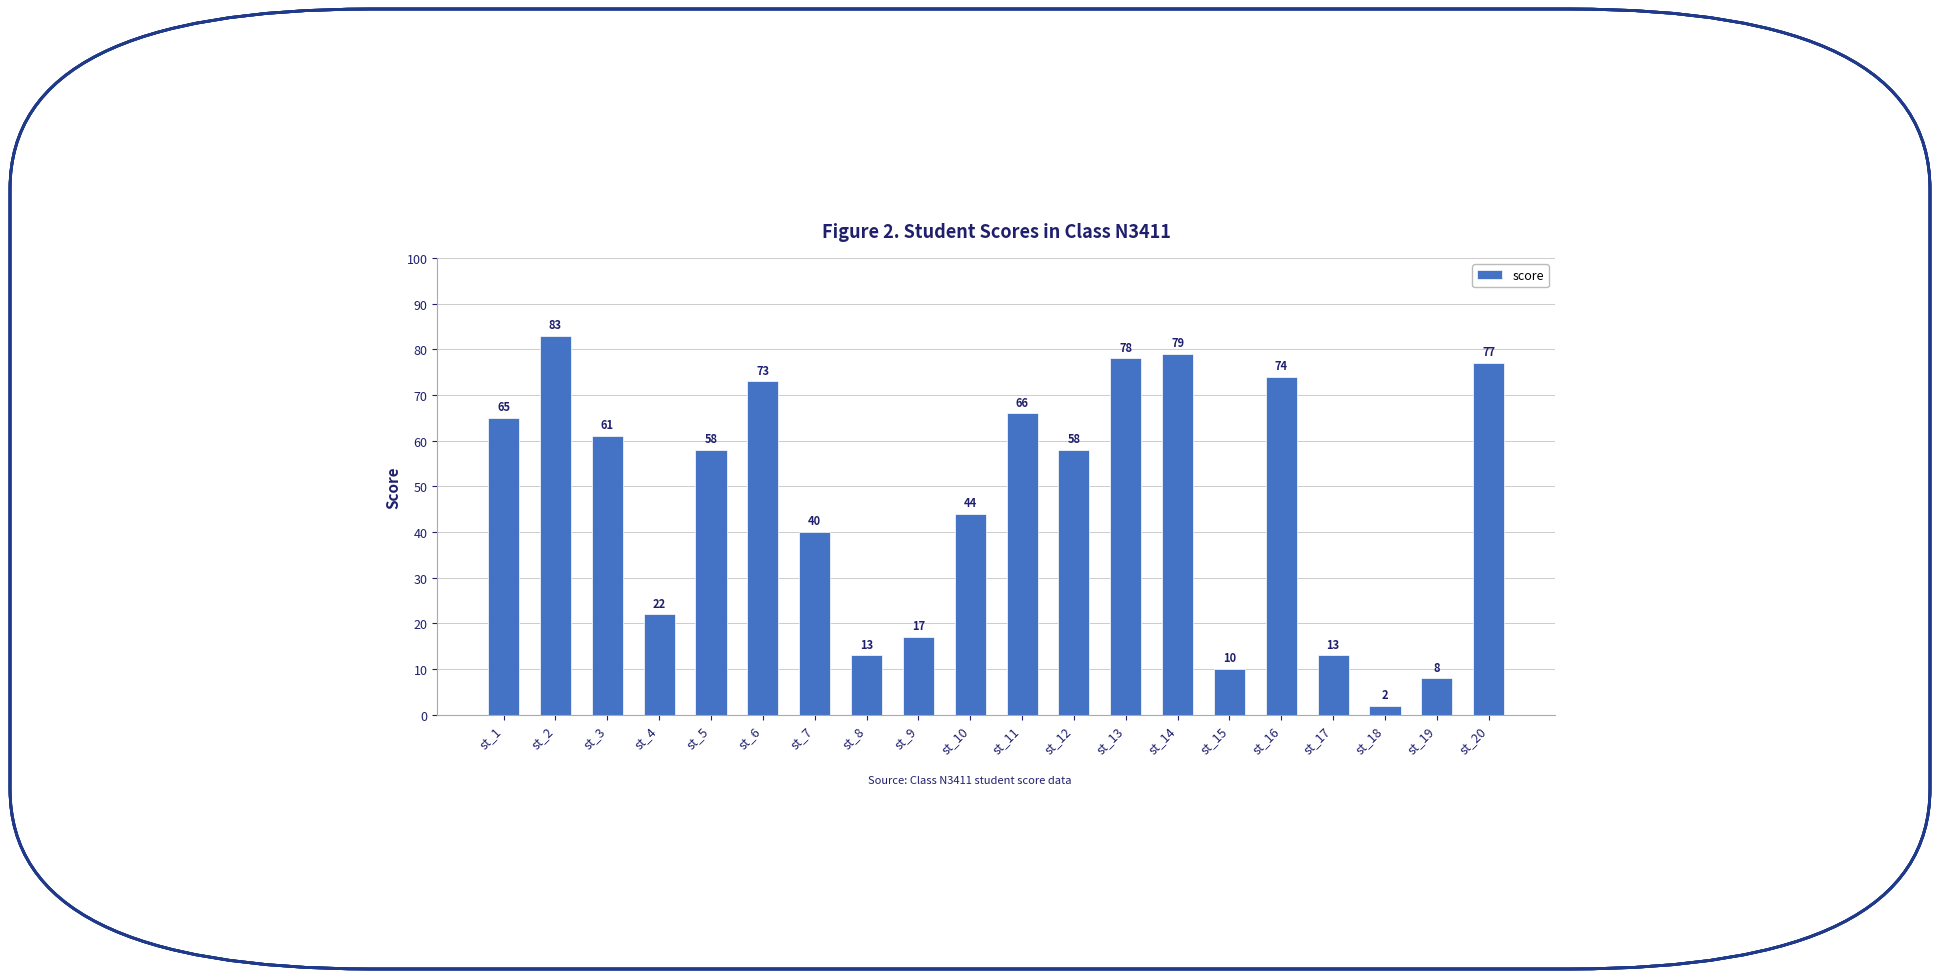

What is the change in value from st_11 to st_20?

+11